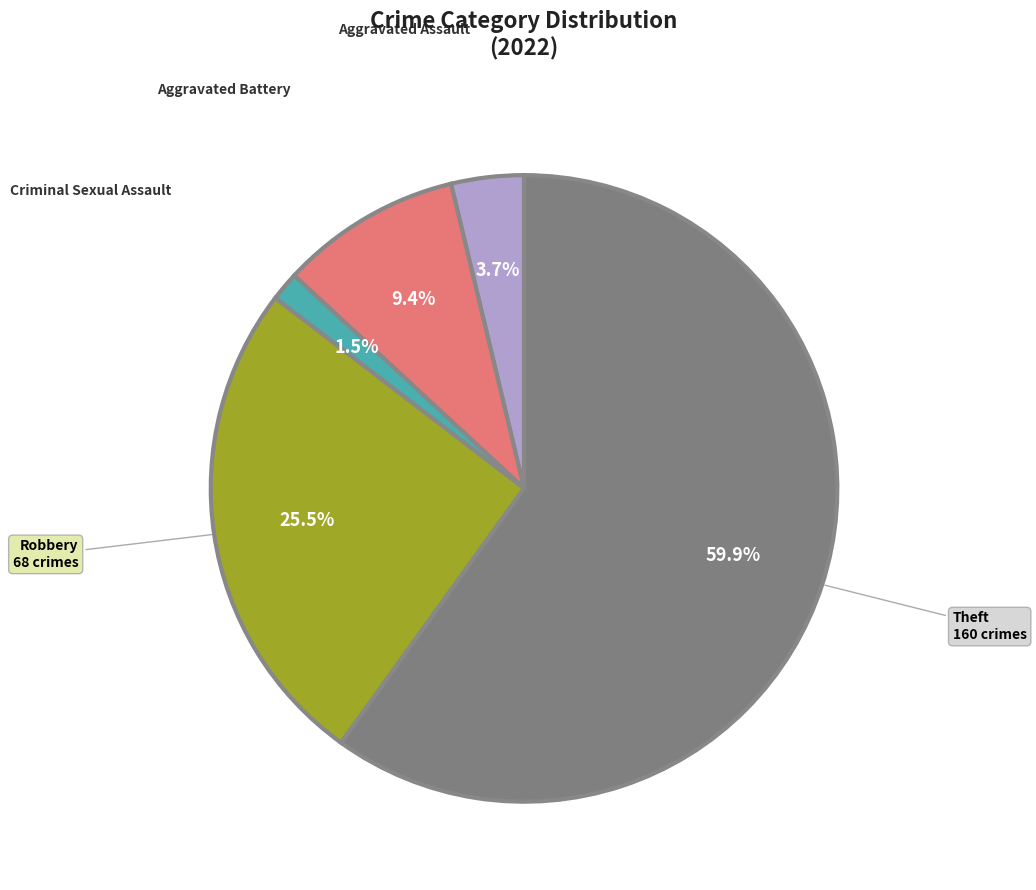

Is there a majority slice in this chart?

Yes